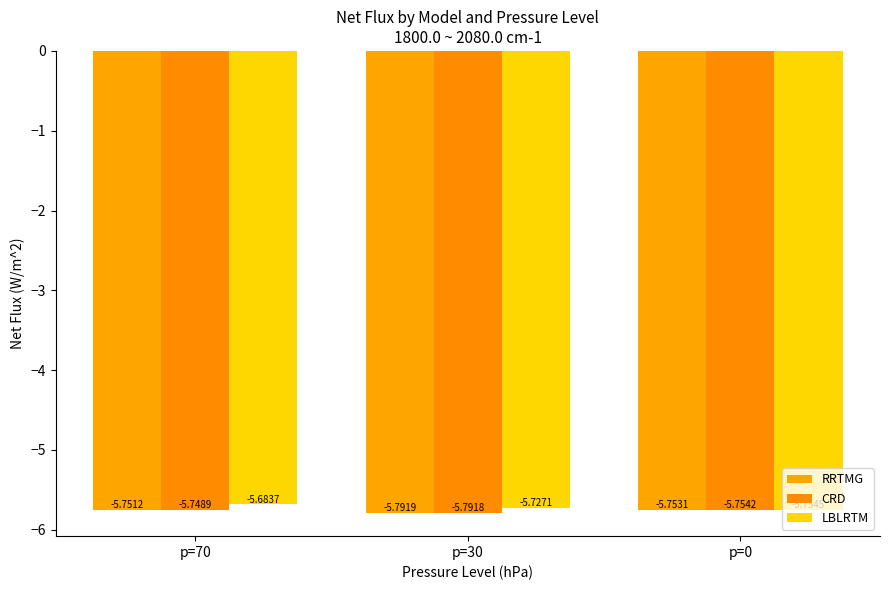

Reading right to left, what are all the values shown in this chart?

RRTMG: p=0=-5.8	p=30=-5.8	p=70=-5.8
CRD: p=0=-5.8	p=30=-5.8	p=70=-5.7
LBLRTM: p=0=-5.8	p=30=-5.7	p=70=-5.7